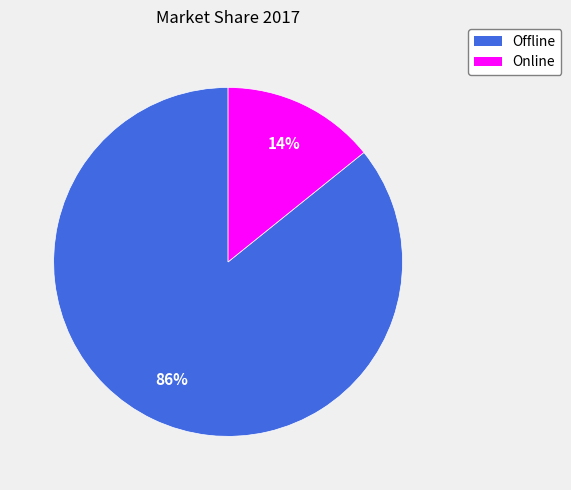

Between Online and Offline, which is larger?

Offline